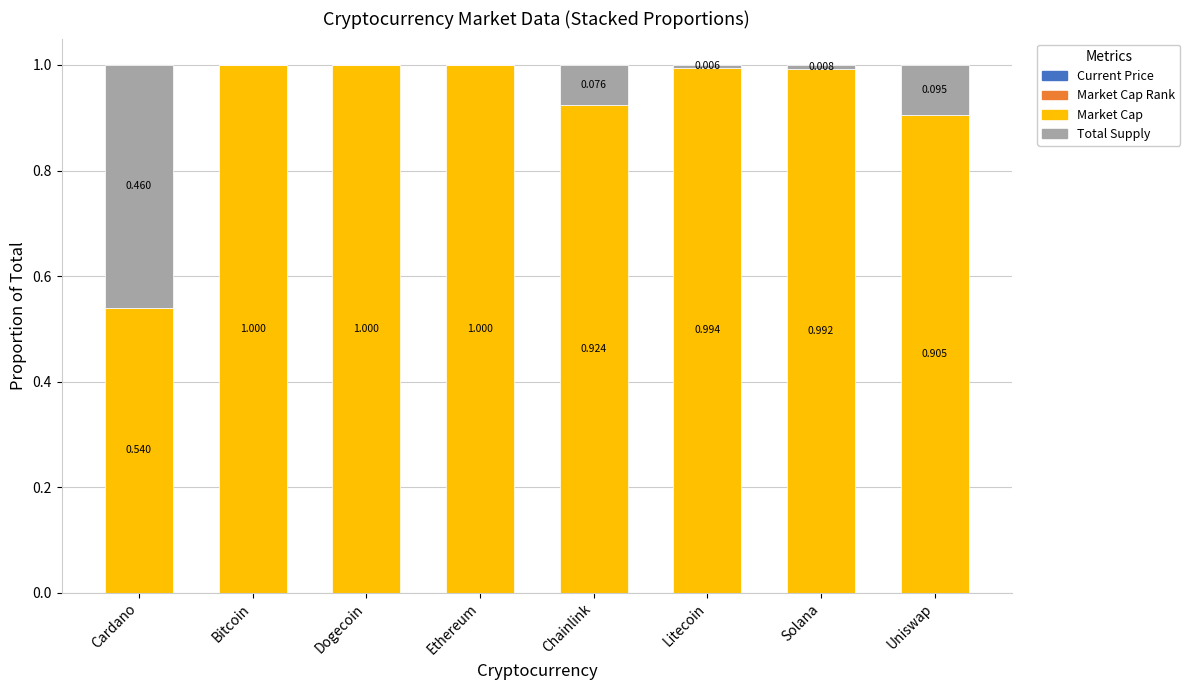

True or false: Market Cap has a value of 0.3 at Litecoin.

False